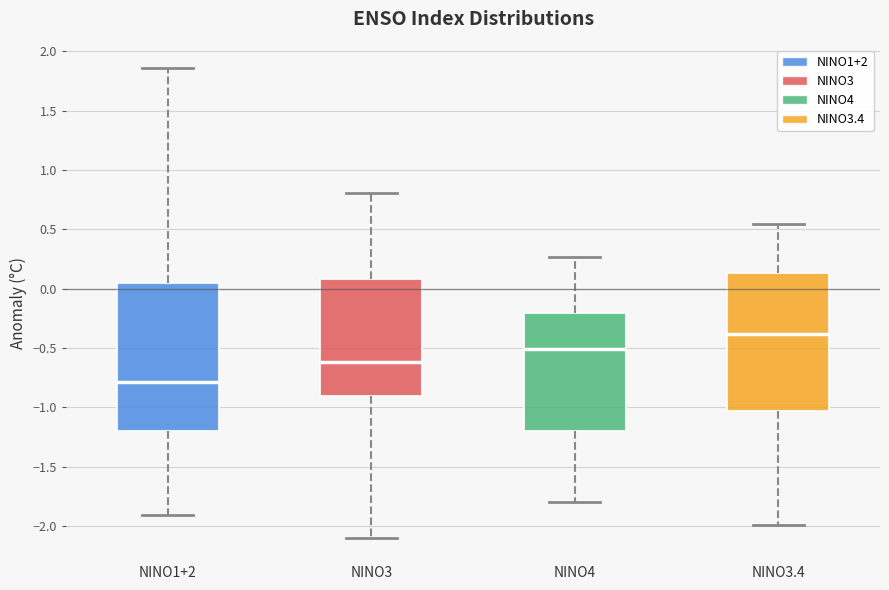

Reading left to right, read every box against the y-axis: the position of its median line, the range the box covers, and the ends of its whiskers. The values are not printed on the chart, so give them approximately, as read against the axis.

NINO1+2: median -0.80, box -1.20 to 0.05, whiskers -1.90 to 1.85
NINO3: median -0.60, box -0.90 to 0.10, whiskers -2.10 to 0.80
NINO4: median -0.50, box -1.20 to -0.20, whiskers -1.80 to 0.25
NINO3.4: median -0.40, box -1.05 to 0.15, whiskers -2.00 to 0.55